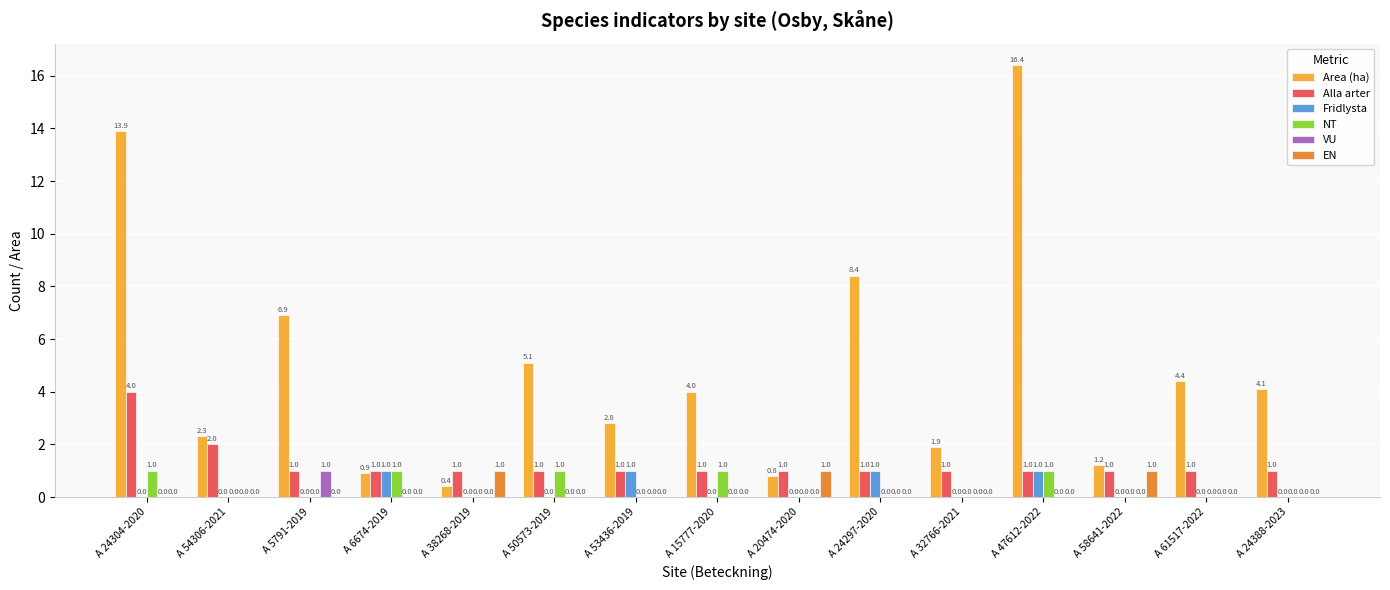

Reading left to right, extract all data points from this chart.

Area (ha): A 24304-2020=13.9	A 54306-2021=2.3	A 5791-2019=6.9	A 6674-2019=0.9	A 38268-2019=0.4	A 50573-2019=5.1	A 53436-2019=2.8	A 15777-2020=4.0	A 20474-2020=0.8	A 24297-2020=8.4	A 32766-2021=1.9	A 47612-2022=16.4	A 58641-2022=1.2	A 61517-2022=4.4	A 24388-2023=4.1
Alla arter: A 24304-2020=4.0	A 54306-2021=2.0	A 5791-2019=1.0	A 6674-2019=1.0	A 38268-2019=1.0	A 50573-2019=1.0	A 53436-2019=1.0	A 15777-2020=1.0	A 20474-2020=1.0	A 24297-2020=1.0	A 32766-2021=1.0	A 47612-2022=1.0	A 58641-2022=1.0	A 61517-2022=1.0	A 24388-2023=1.0
Fridlysta: A 24304-2020=0.0	A 54306-2021=0.0	A 5791-2019=0.0	A 6674-2019=1.0	A 38268-2019=0.0	A 50573-2019=0.0	A 53436-2019=1.0	A 15777-2020=0.0	A 20474-2020=0.0	A 24297-2020=1.0	A 32766-2021=0.0	A 47612-2022=1.0	A 58641-2022=0.0	A 61517-2022=0.0	A 24388-2023=0.0
NT: A 24304-2020=1.0	A 54306-2021=0.0	A 5791-2019=0.0	A 6674-2019=1.0	A 38268-2019=0.0	A 50573-2019=1.0	A 53436-2019=0.0	A 15777-2020=1.0	A 20474-2020=0.0	A 24297-2020=0.0	A 32766-2021=0.0	A 47612-2022=1.0	A 58641-2022=0.0	A 61517-2022=0.0	A 24388-2023=0.0
VU: A 24304-2020=0.0	A 54306-2021=0.0	A 5791-2019=1.0	A 6674-2019=0.0	A 38268-2019=0.0	A 50573-2019=0.0	A 53436-2019=0.0	A 15777-2020=0.0	A 20474-2020=0.0	A 24297-2020=0.0	A 32766-2021=0.0	A 47612-2022=0.0	A 58641-2022=0.0	A 61517-2022=0.0	A 24388-2023=0.0
EN: A 24304-2020=0.0	A 54306-2021=0.0	A 5791-2019=0.0	A 6674-2019=0.0	A 38268-2019=1.0	A 50573-2019=0.0	A 53436-2019=0.0	A 15777-2020=0.0	A 20474-2020=1.0	A 24297-2020=0.0	A 32766-2021=0.0	A 47612-2022=0.0	A 58641-2022=1.0	A 61517-2022=0.0	A 24388-2023=0.0